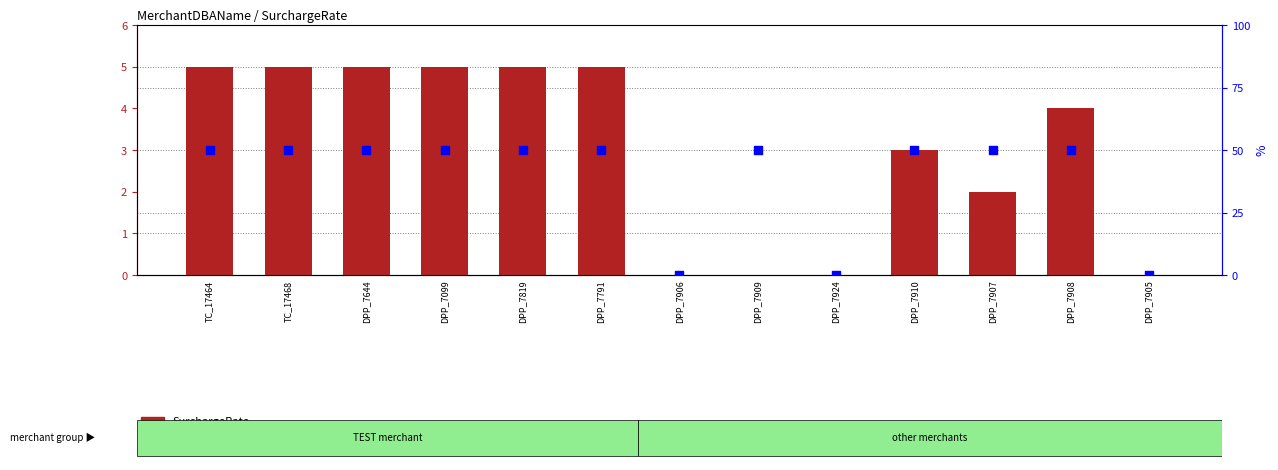

What are all the series names shown in the legend?

SurchargeRate, SurchargeFeeType flag